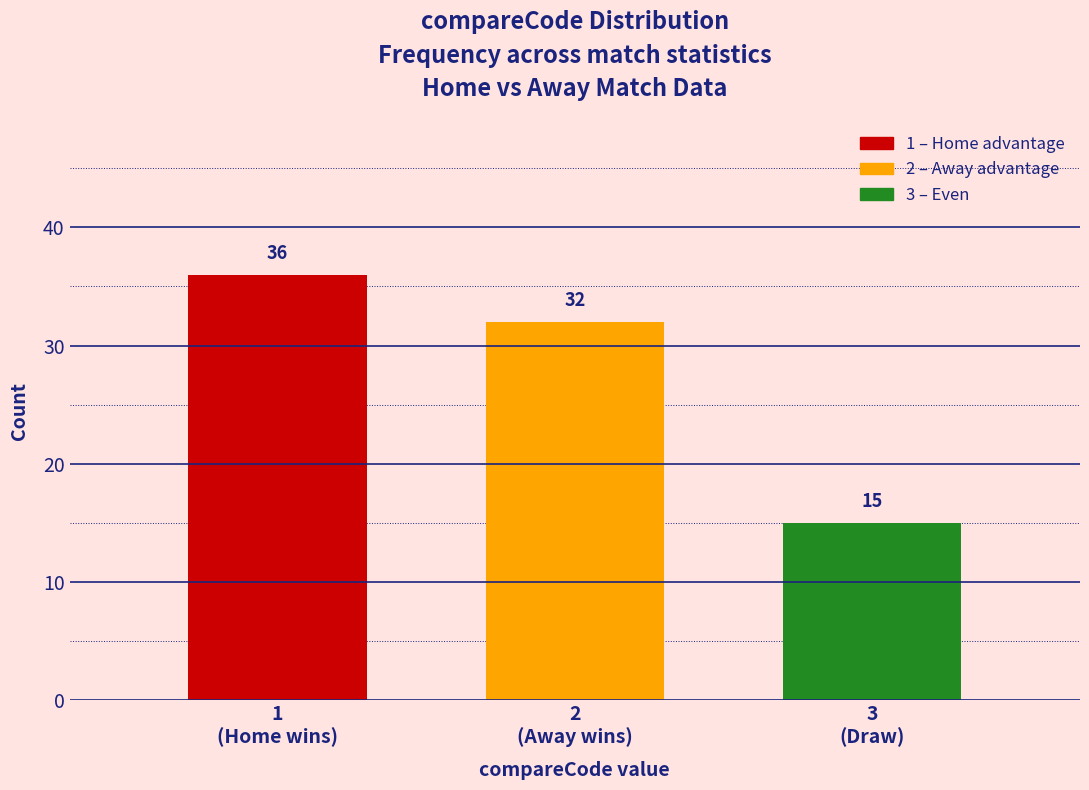

Reading right to left, extract all data points from this chart.

15	32	36